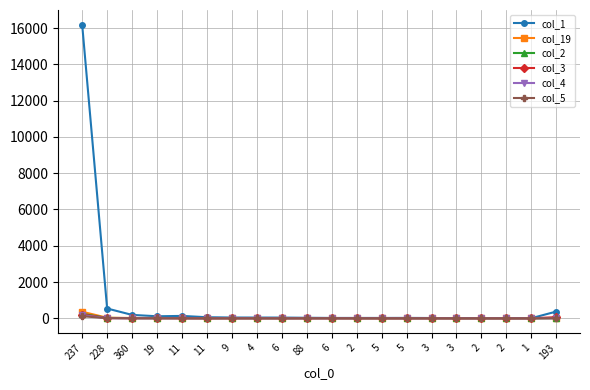

Reading left to right, list all the values displayed in this chart.

col_1: 237=16189	228=540	360=188	19=112	11=132	11=59	9=43	4=41	6=40	88=29	6=20	2=20	5=20	5=22	3=16	3=10	2=10	2=7	1=6	193=372
col_19: 237=363	228=31	360=18	19=20	11=6	11=4	9=5	4=5	6=7	88=8	6=8	2=5	5=1	5=3	3=4	3=2	2=4	2=2	1=4	193=19
col_2: 237=246	228=22	360=10	19=4	11=6	11=1	9=4	4=3	6=0	88=5	6=3	2=0	5=0	5=0	3=2	3=1	2=0	2=0	1=0	193=9
col_3: 237=208	228=17	360=5	19=8	11=2	11=1	9=2	4=4	6=0	88=0	6=1	2=1	5=0	5=0	3=1	3=0	2=0	2=0	1=0	193=64
col_4: 237=173	228=7	360=3	19=2	11=1	11=1	9=1	4=1	6=1	88=2	6=0	2=2	5=2	5=0	3=0	3=1	2=0	2=1	1=0	193=2
col_5: 237=115	228=6	360=2	19=0	11=3	11=0	9=0	4=0	6=0	88=1	6=2	2=0	5=1	5=0	3=0	3=0	2=0	2=0	1=0	193=2